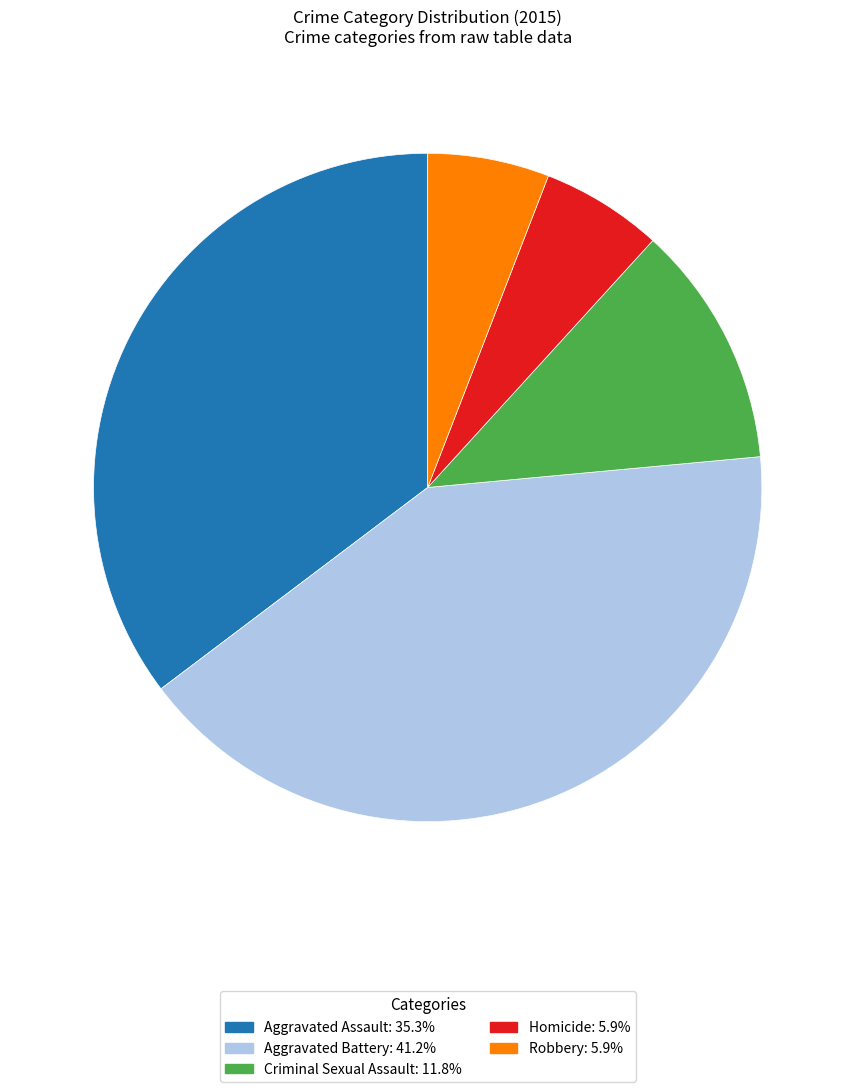

The Aggravated Battery slice represents 41% of the pie. True or false?

True